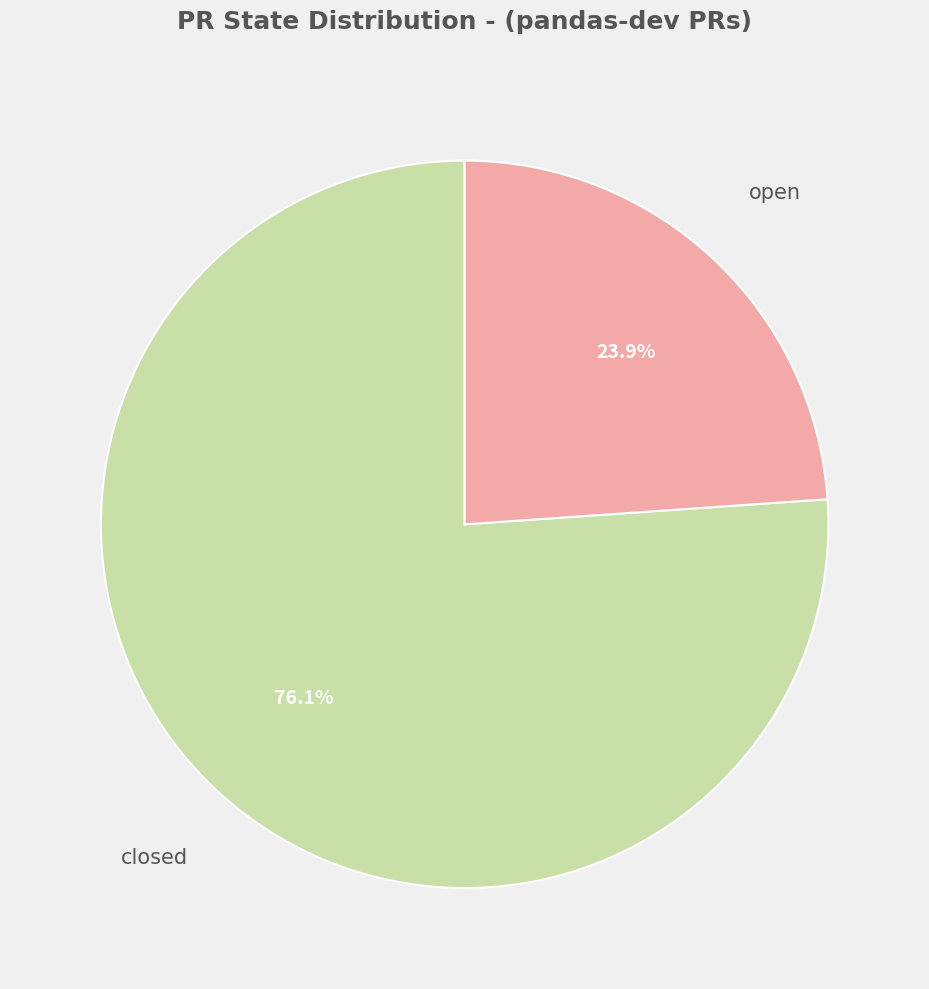

How many slices are in this pie chart?

2